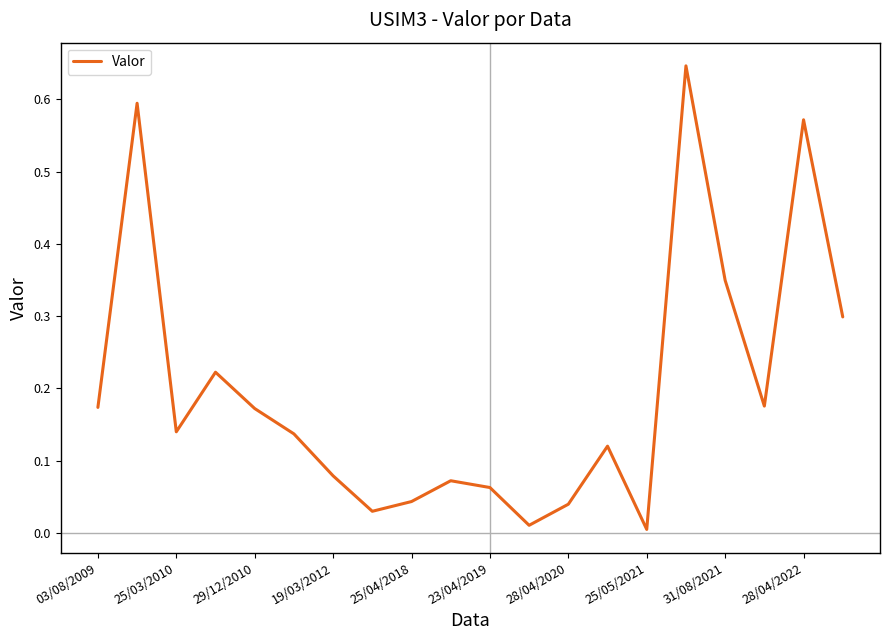

Does the chart have visible grid lines?

No